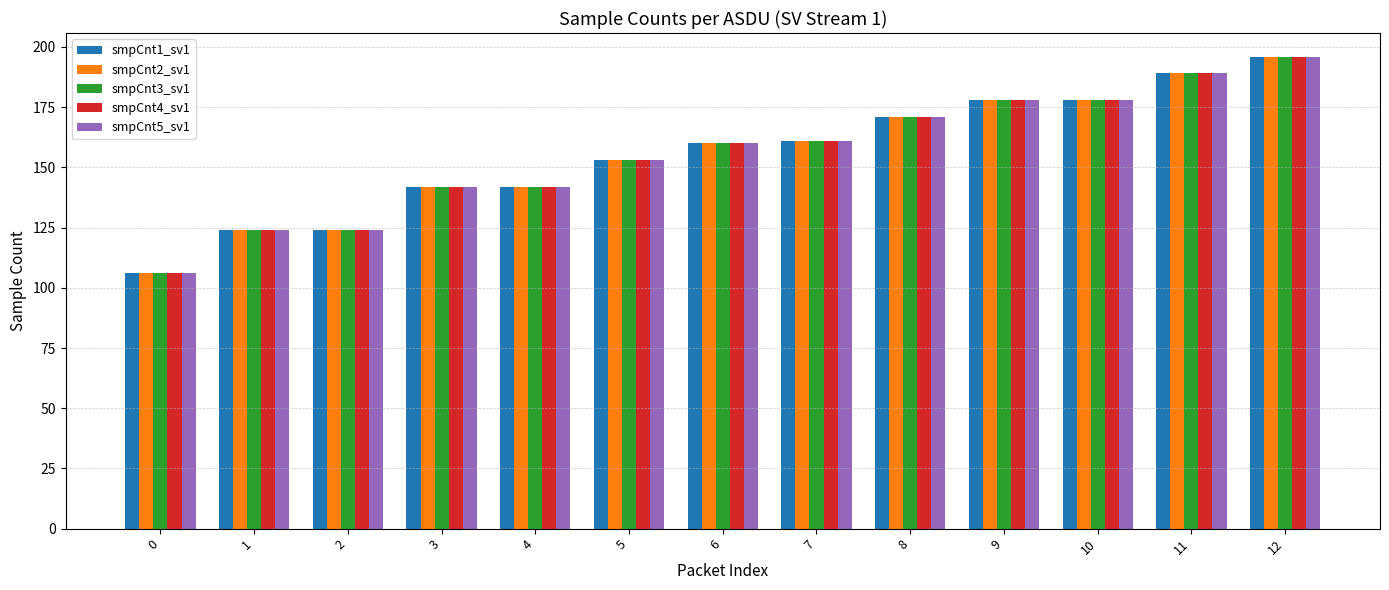

Count the number of data series in this chart.

5